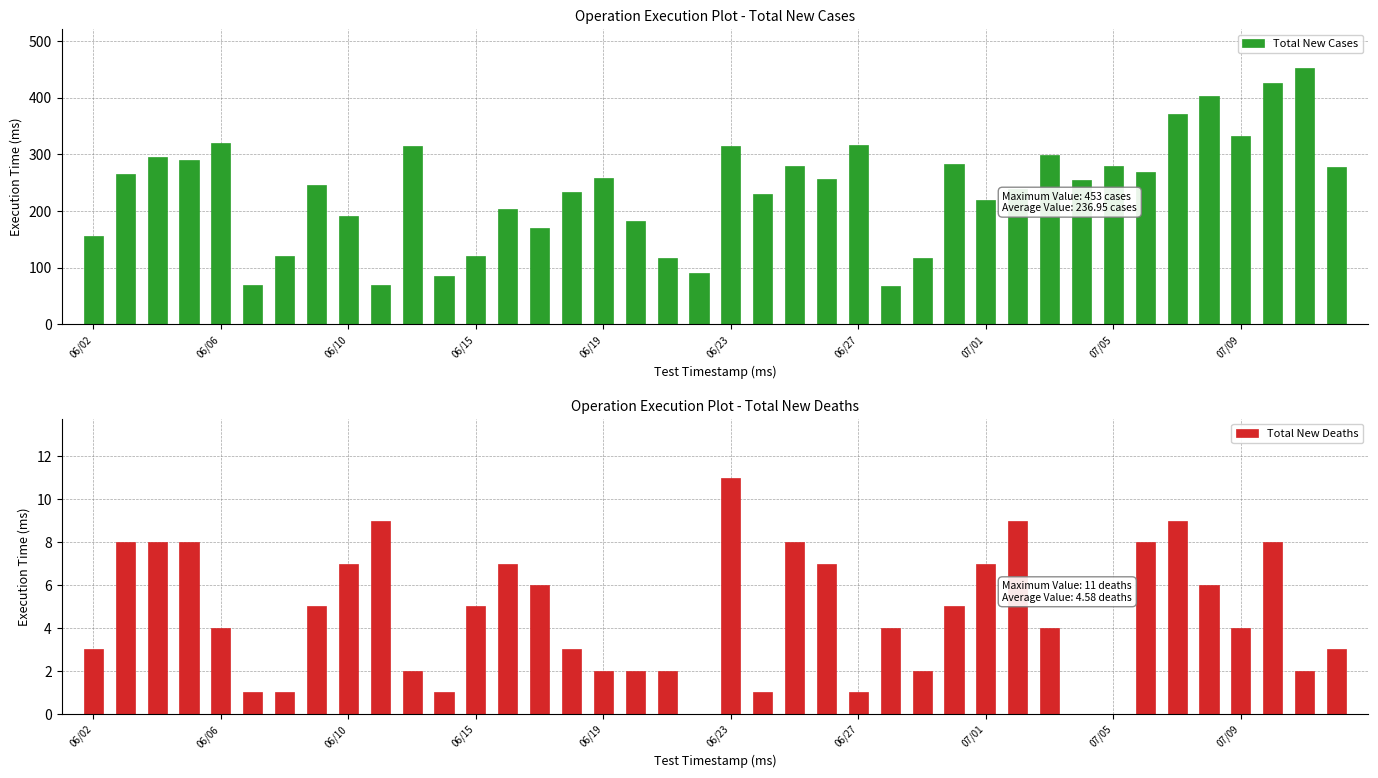

What is the highest value of the Total New Deaths series?

11